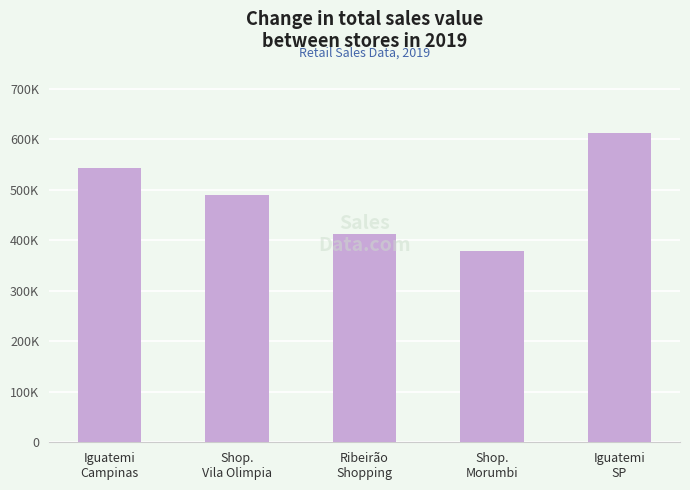

Rank the categories by value from highest to lowest.

Iguatemi
SP, Iguatemi
Campinas, Shop.
Vila Olimpia, Ribeirão
Shopping, Shop.
Morumbi